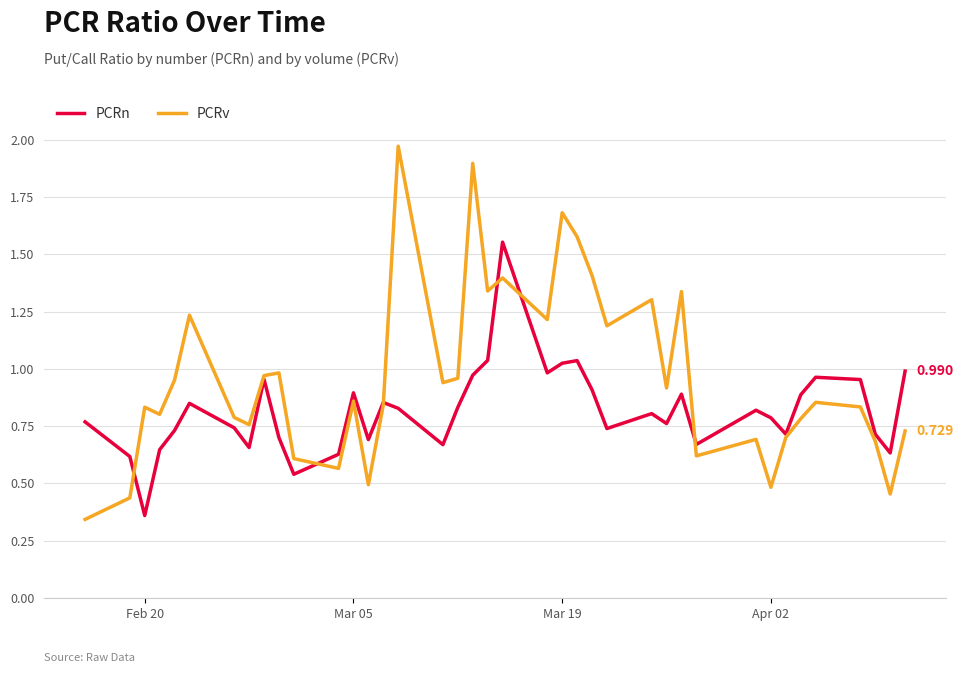

Which series has the largest total across all categories?

PCRv